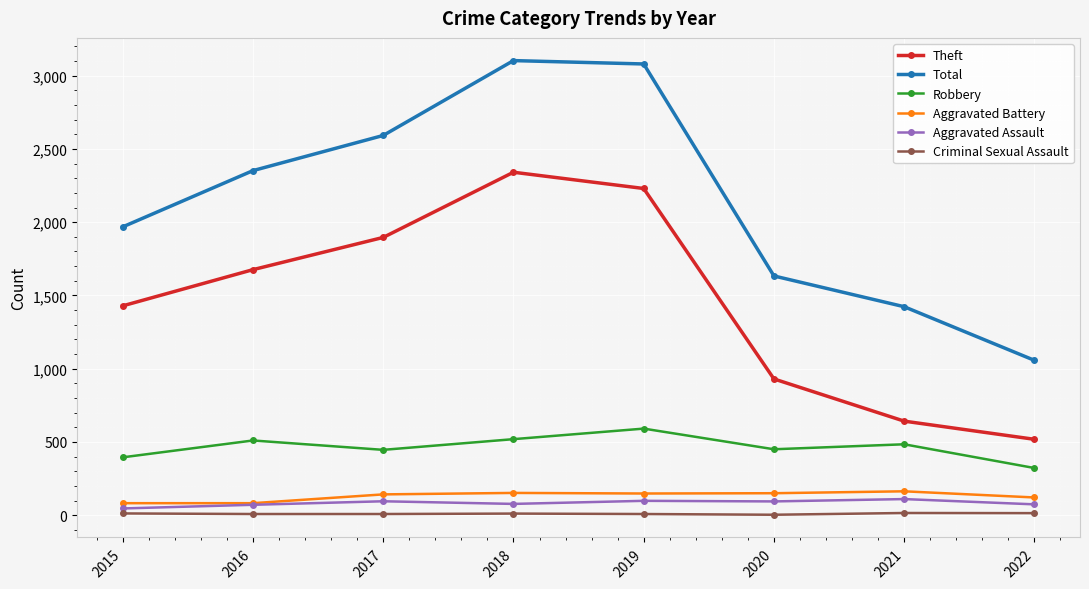

What is the difference between the maximum and second lowest values in the Robbery series?

196